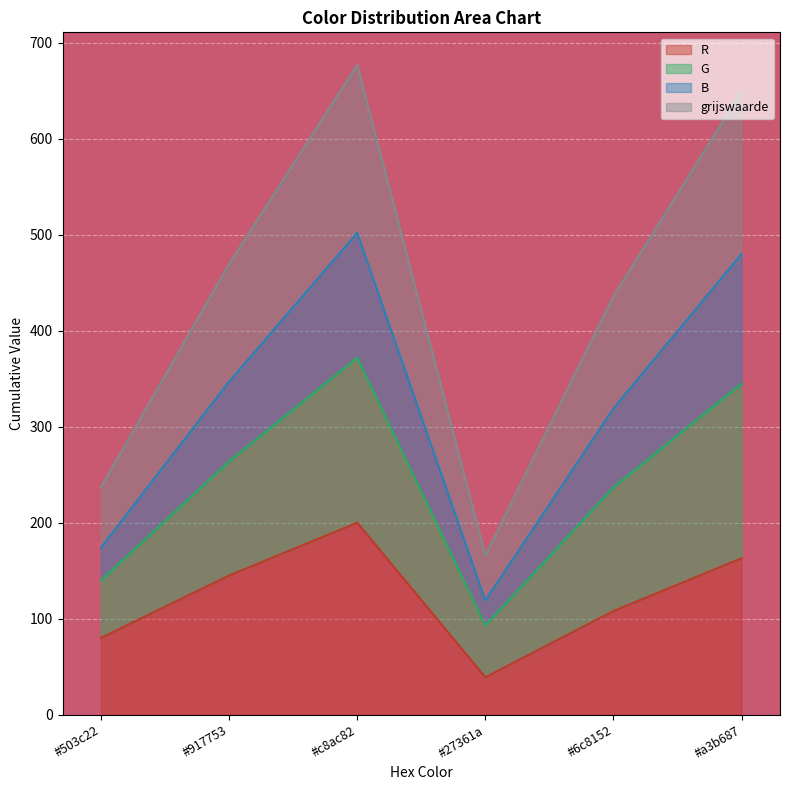

How many interior local peaks does the G series have?

1